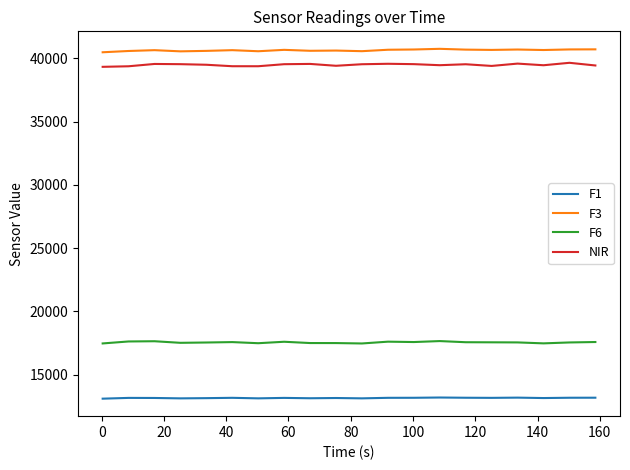

What are all the series names shown in the legend?

F1, F3, F6, NIR